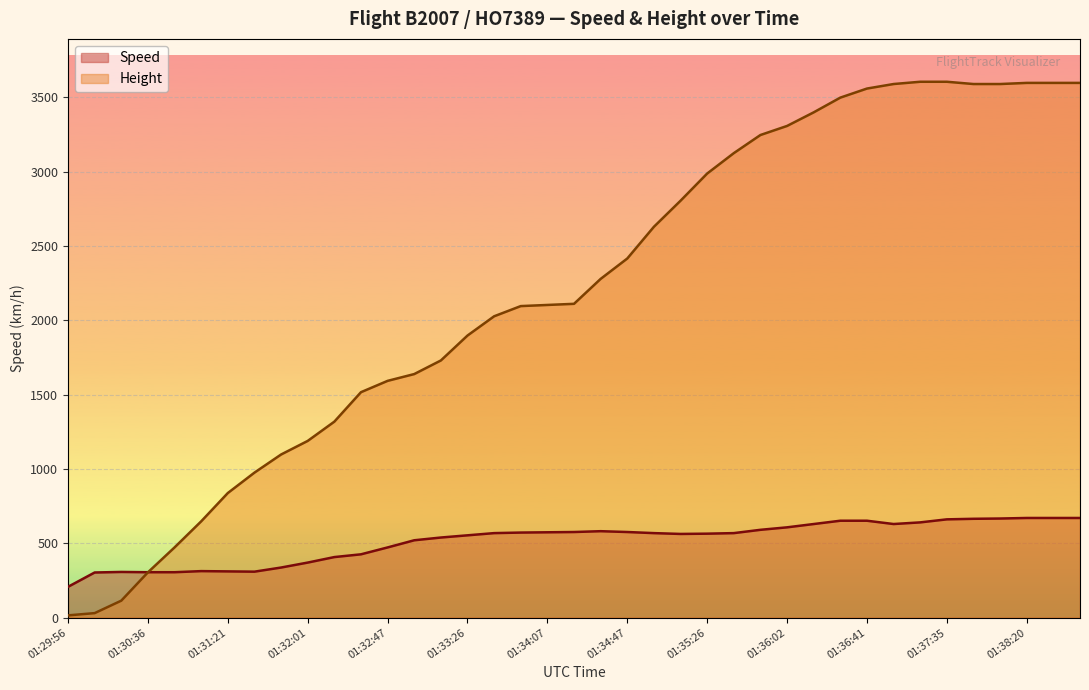

What is the highest value of the Speed series?

670.4